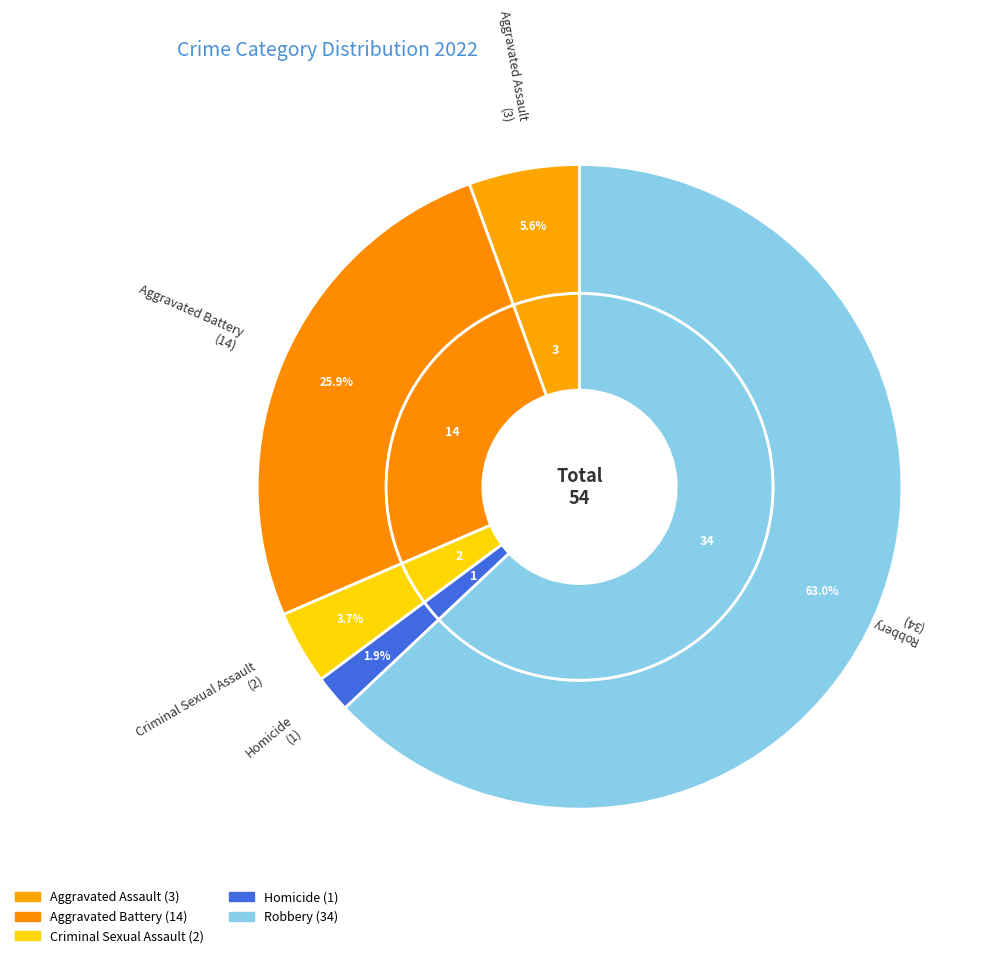

Rank the categories by value from highest to lowest.

Robbery, Aggravated Battery, Aggravated Assault, Criminal Sexual Assault, Homicide